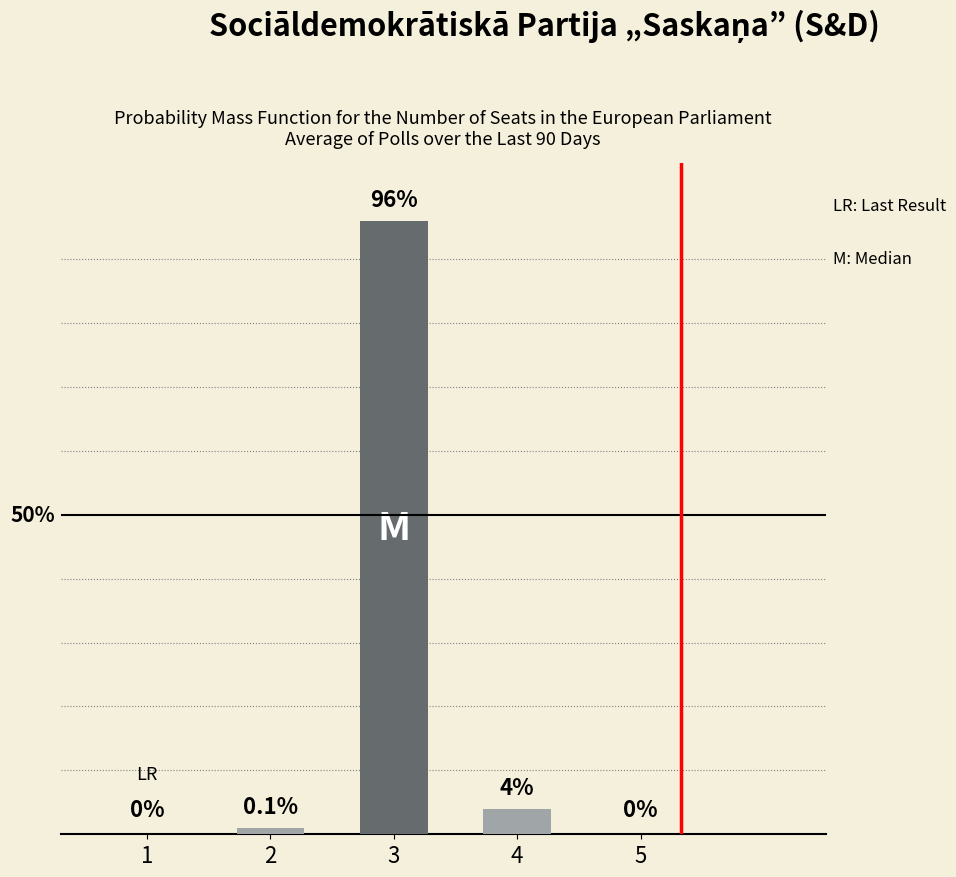

What is the difference between the second highest and second lowest values?

4